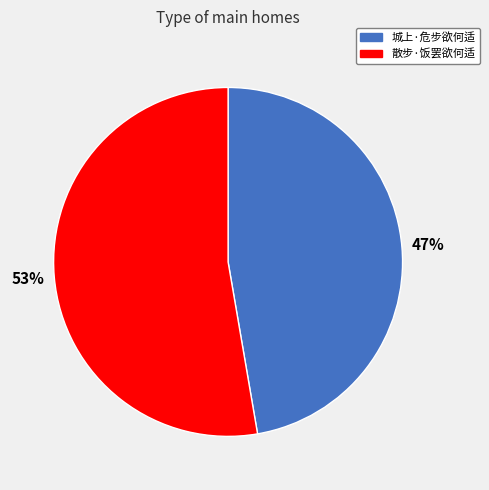

To the nearest percent, what portion does 散步·饭罢欲何适 represent?

53%